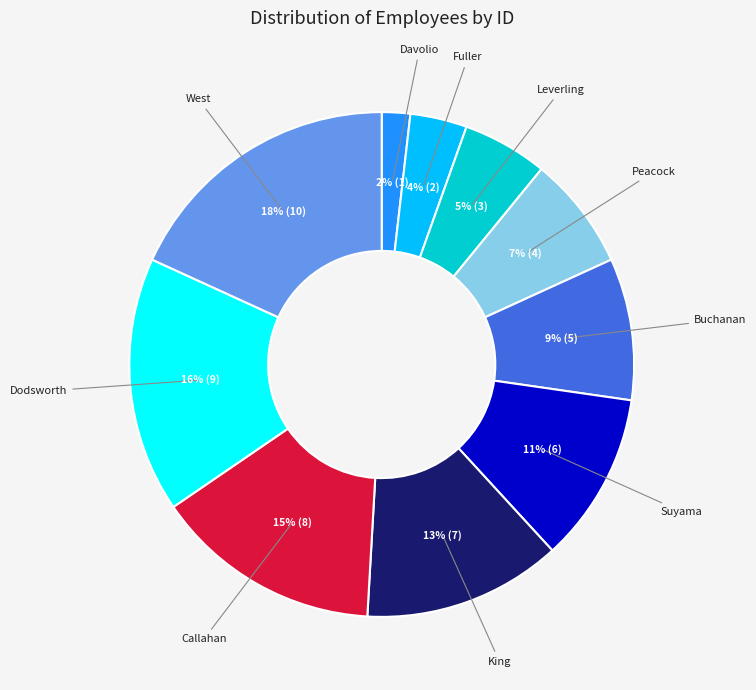

Count the number of slices in the pie.

10